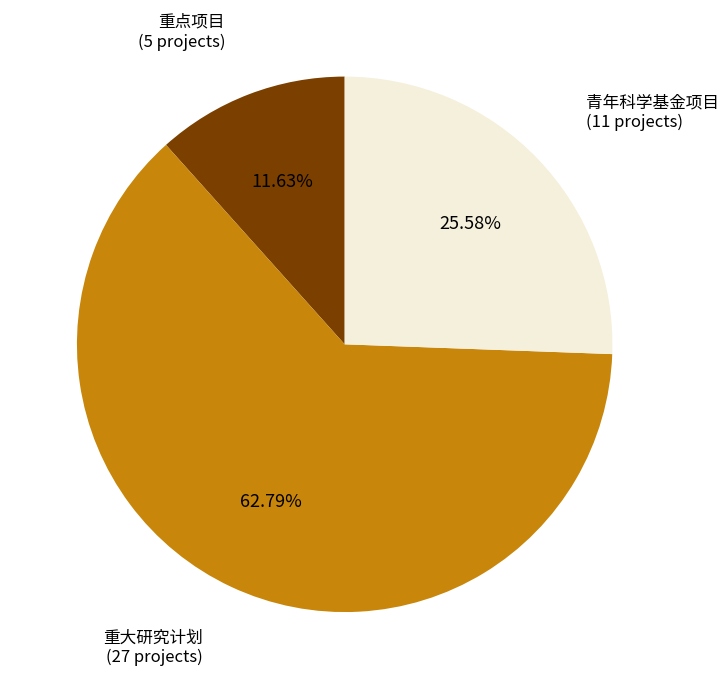

What percentage do 青年科学基金项目 and 重大研究计划 together represent?

88.4%